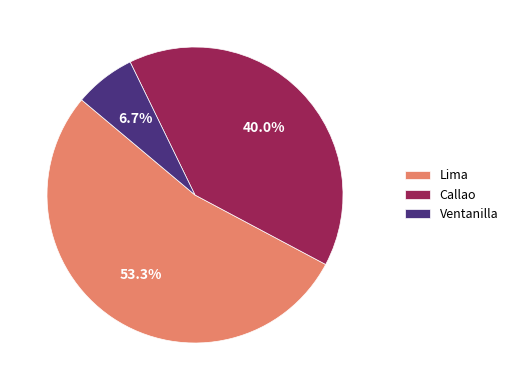

Which has a higher value, Ventanilla or Lima?

Lima